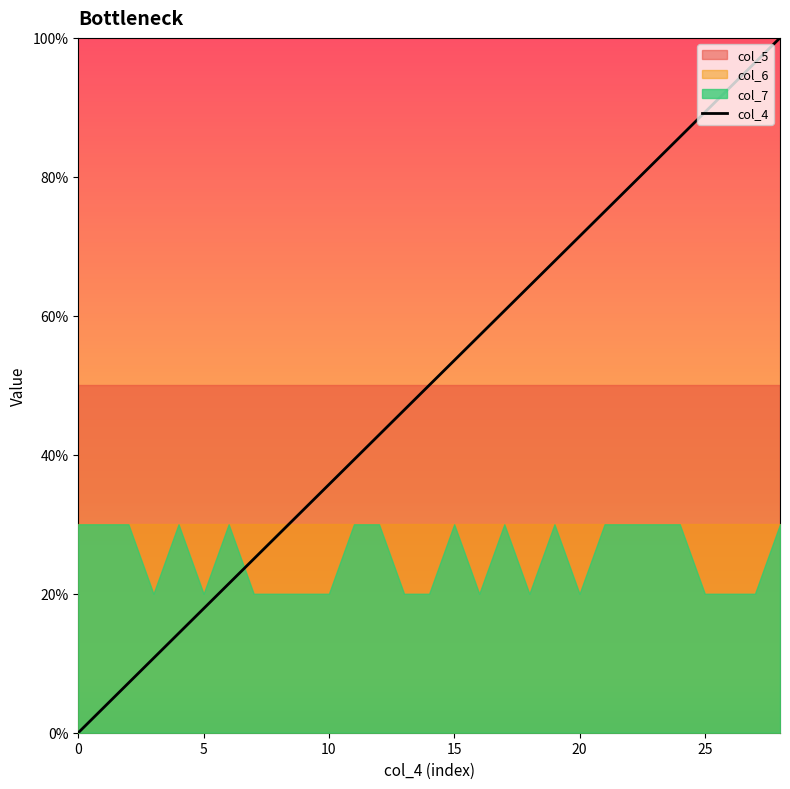

How many lines are shown in the chart?

1